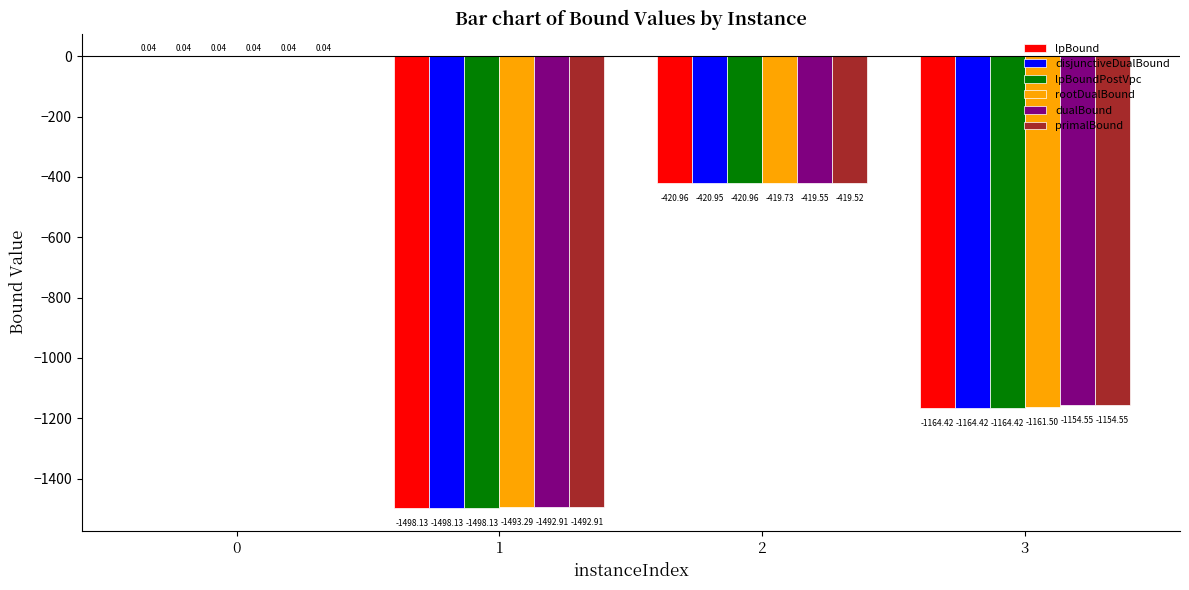

What is the sum of the disjunctiveDualBound values at 3 and 0?

-1164.4